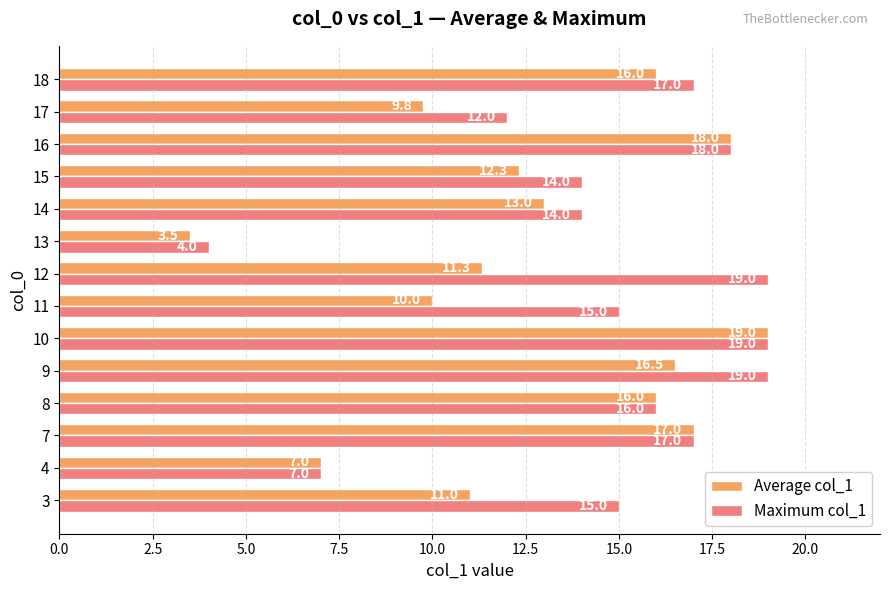

True or false: Average col_1 has a value of 10.7 at 18.

False